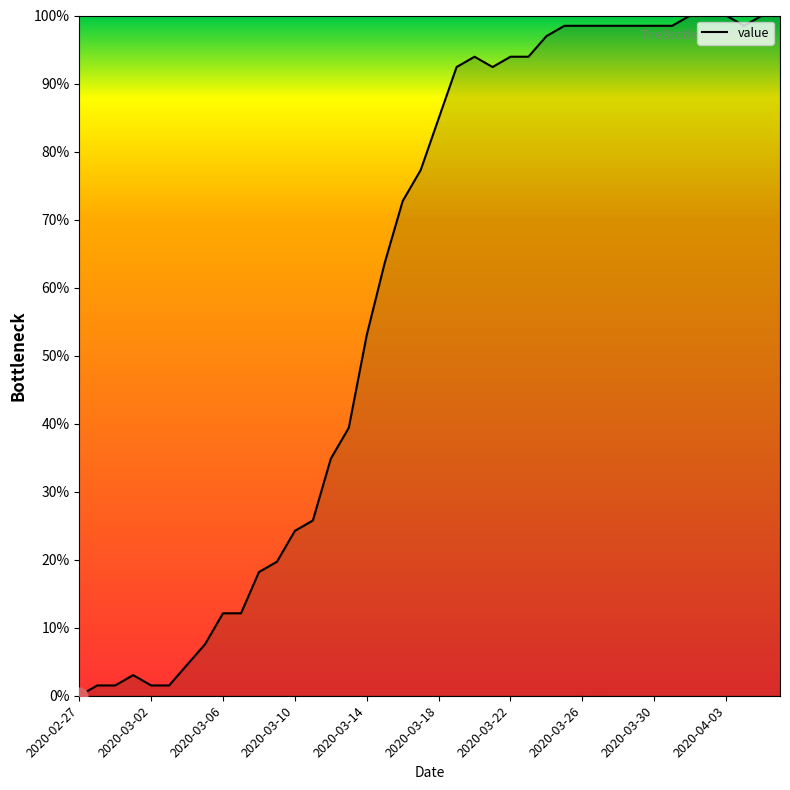

What is the greatest value displayed?

100.0